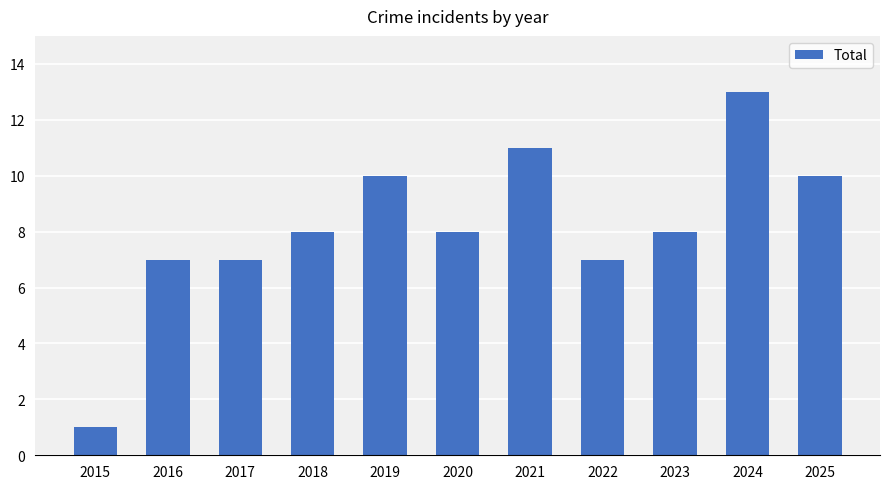

Are the bars grouped side by side (vs. stacked)?

No